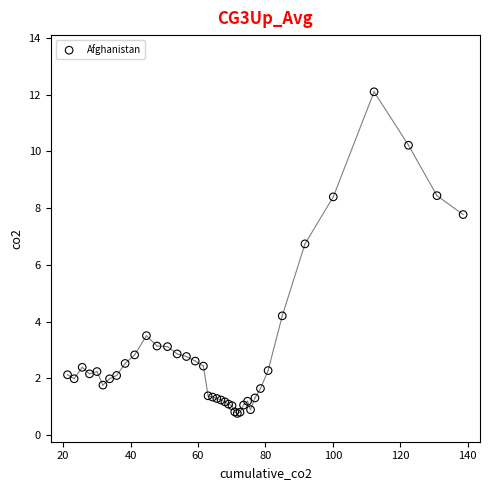

What Y value in the scatter plot is closest to 6?

6.7